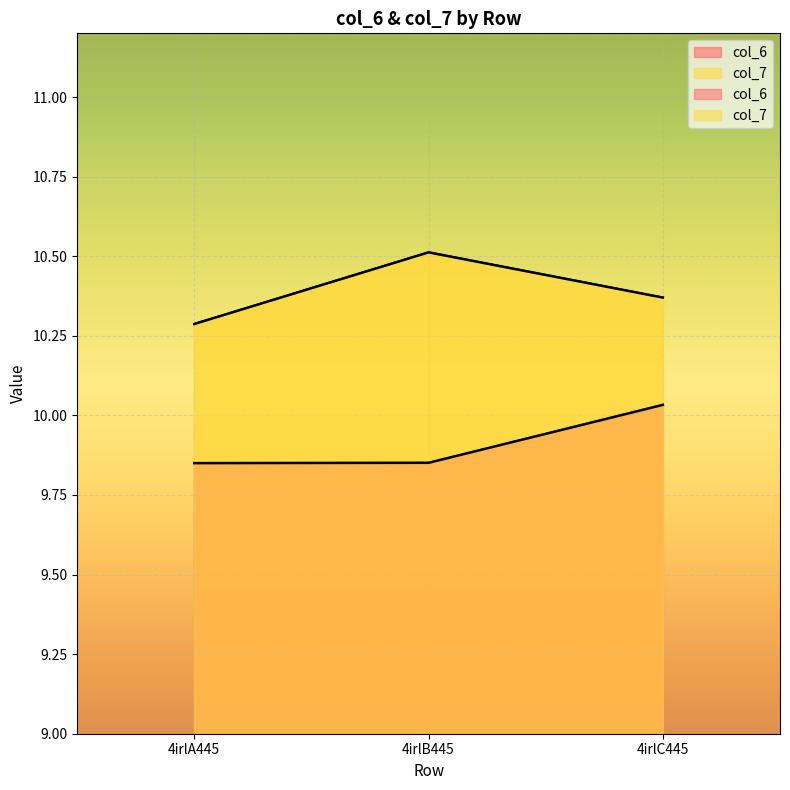

Count the col_7 values in the range 10 to 11.

3